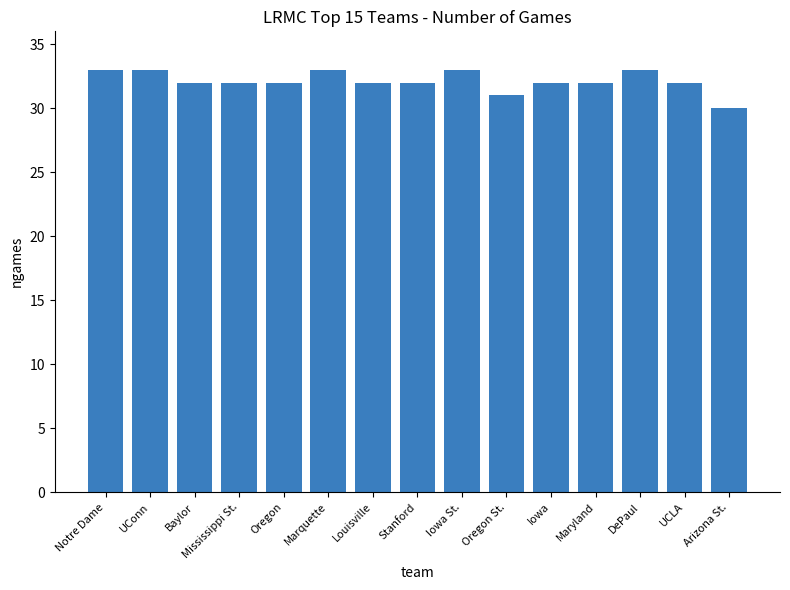

Is it true that the value at UCLA is 18?

False